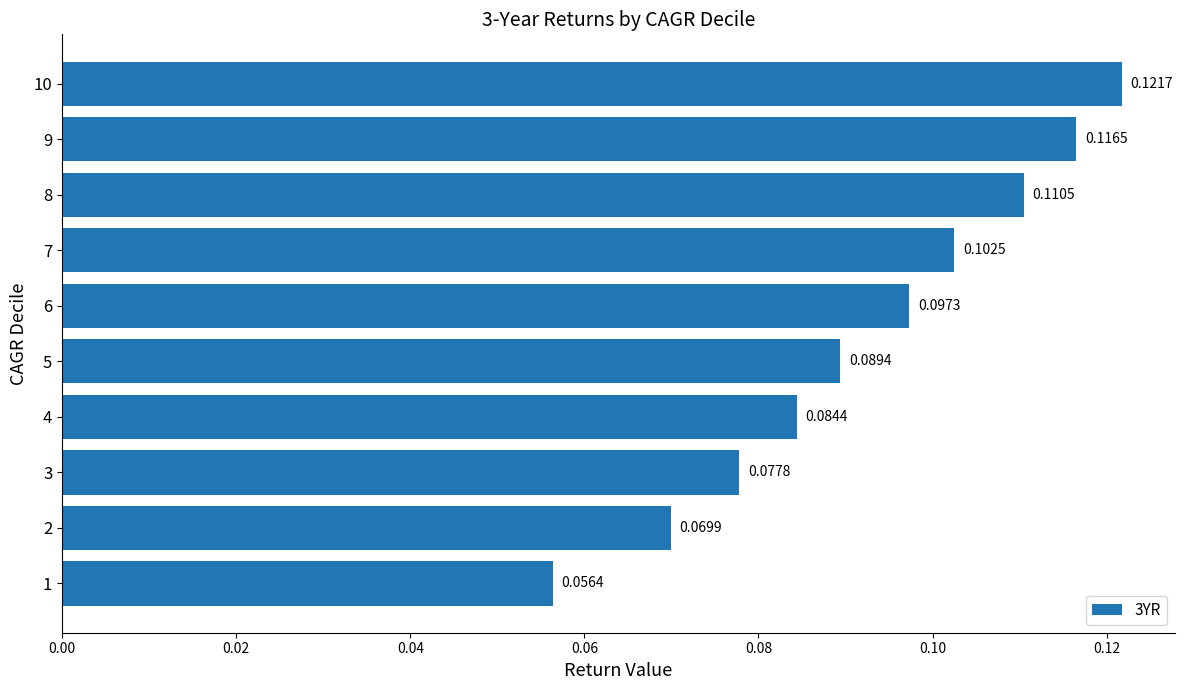

How many series are shown in this chart?

1